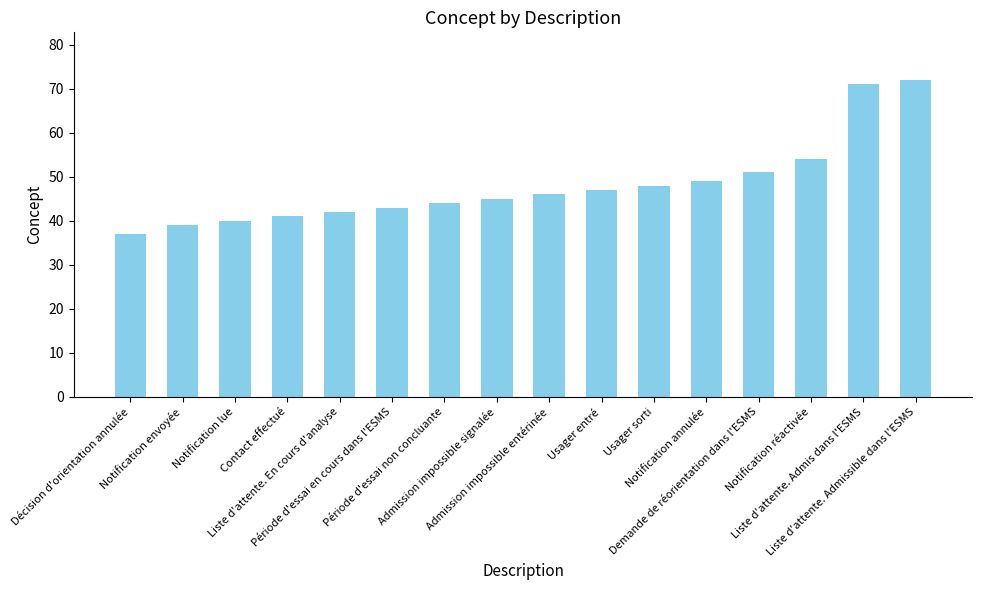

What is the average value?

48